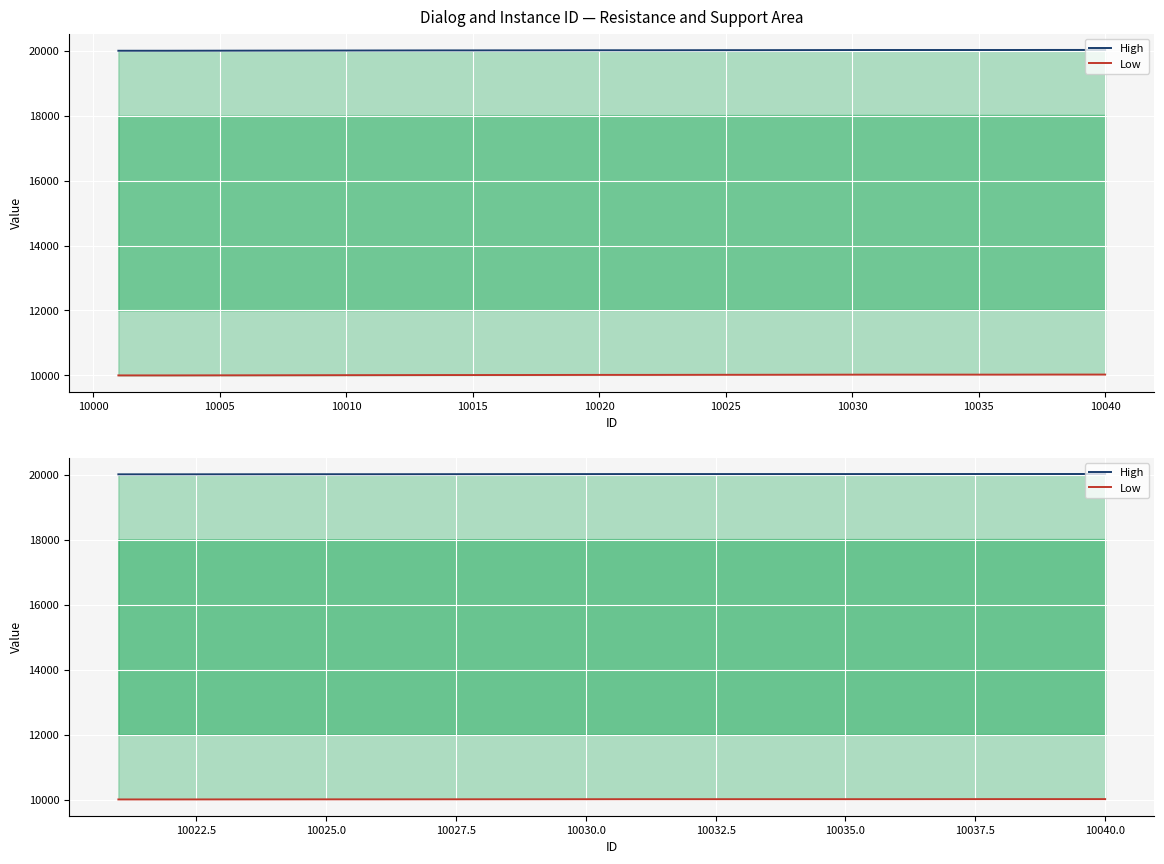

Which series has the largest total across all categories?

High